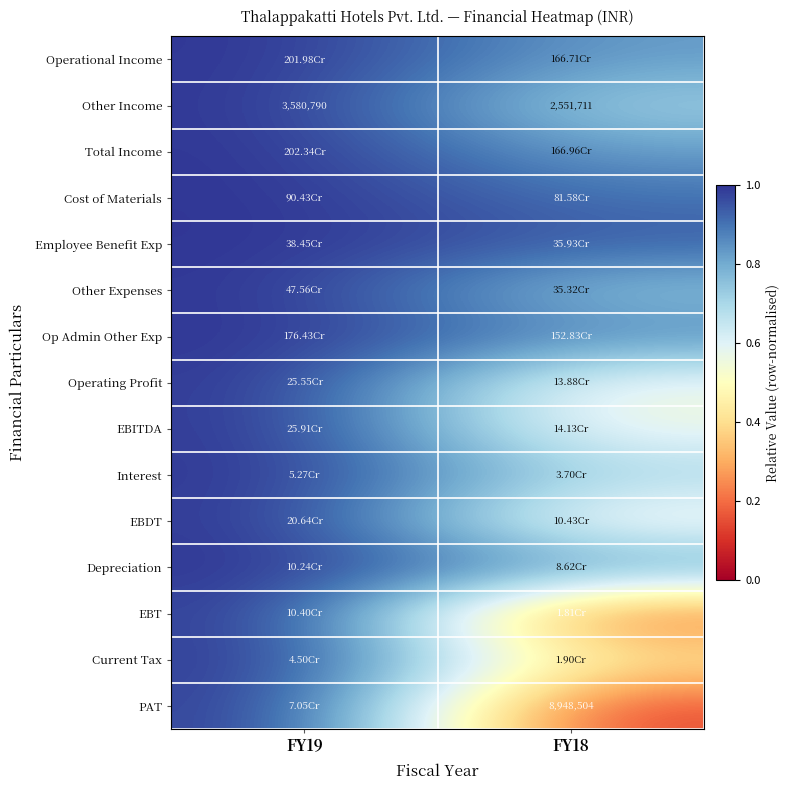

How many categories are shown in the chart?

2